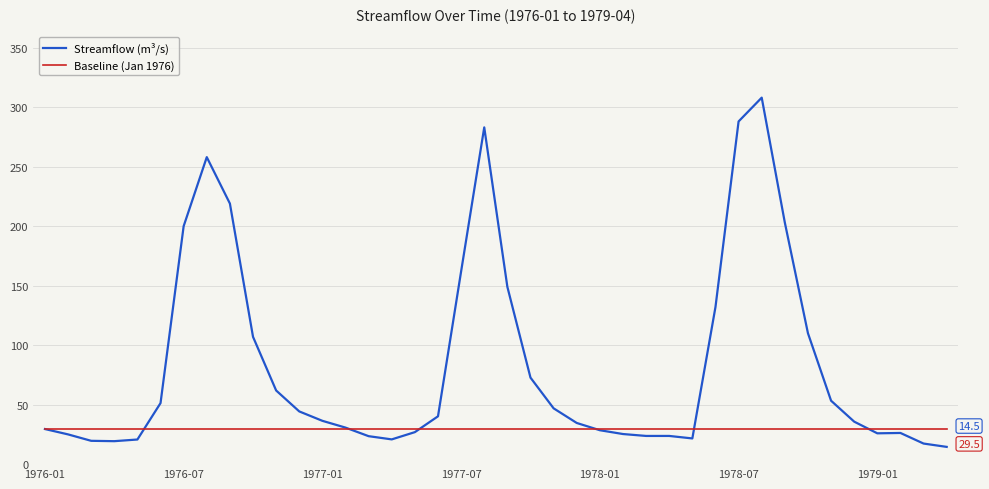

Rank the series by their average value, from highest to lowest.

Streamflow (m³/s), Baseline (Jan 1976)